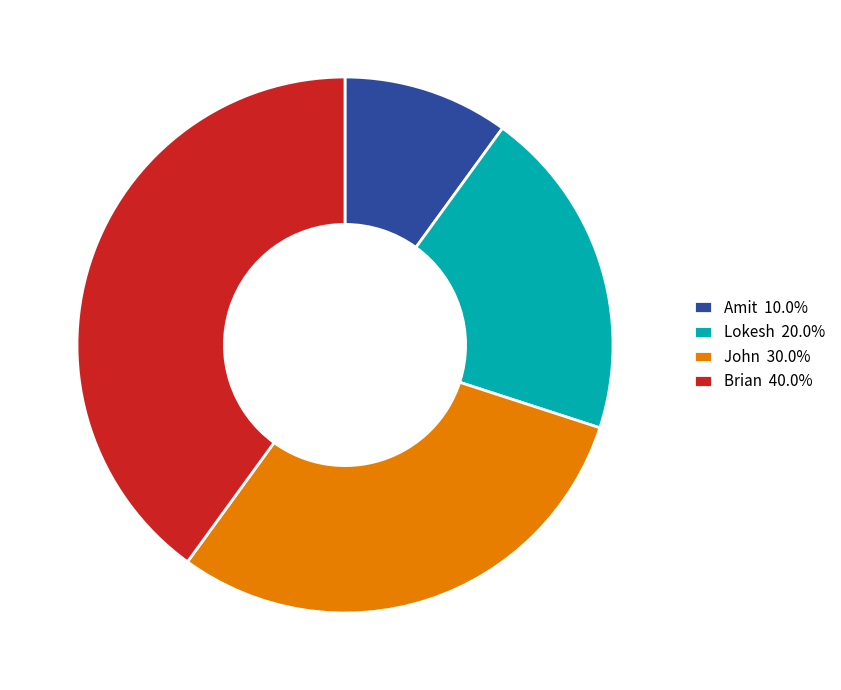

Is the sum of John and Amit greater than half?

No